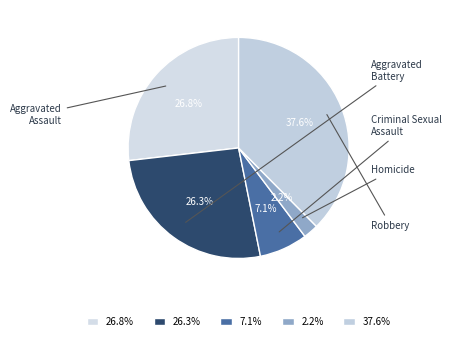

How many segments does this pie chart have?

5